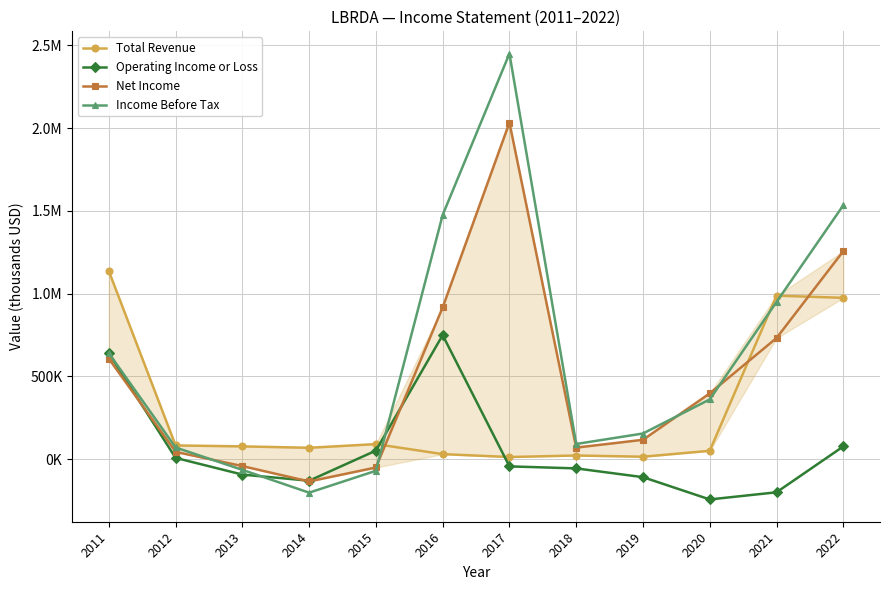

Where is the first local maximum for Total Revenue?

2015